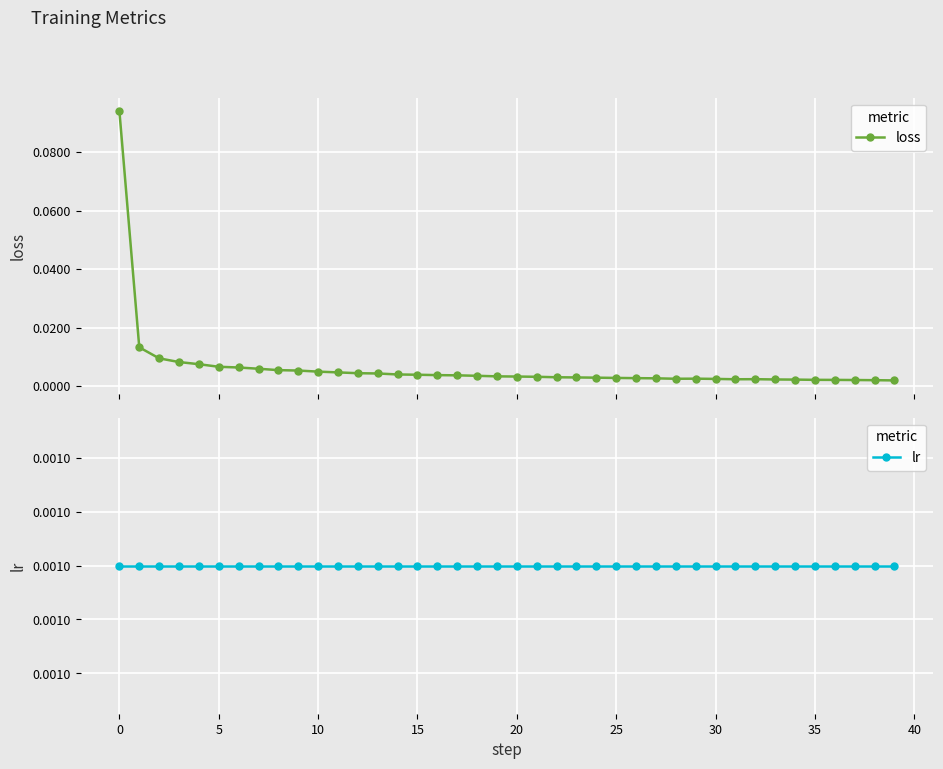

List the series in order of their overall mean, lowest first.

lr, loss